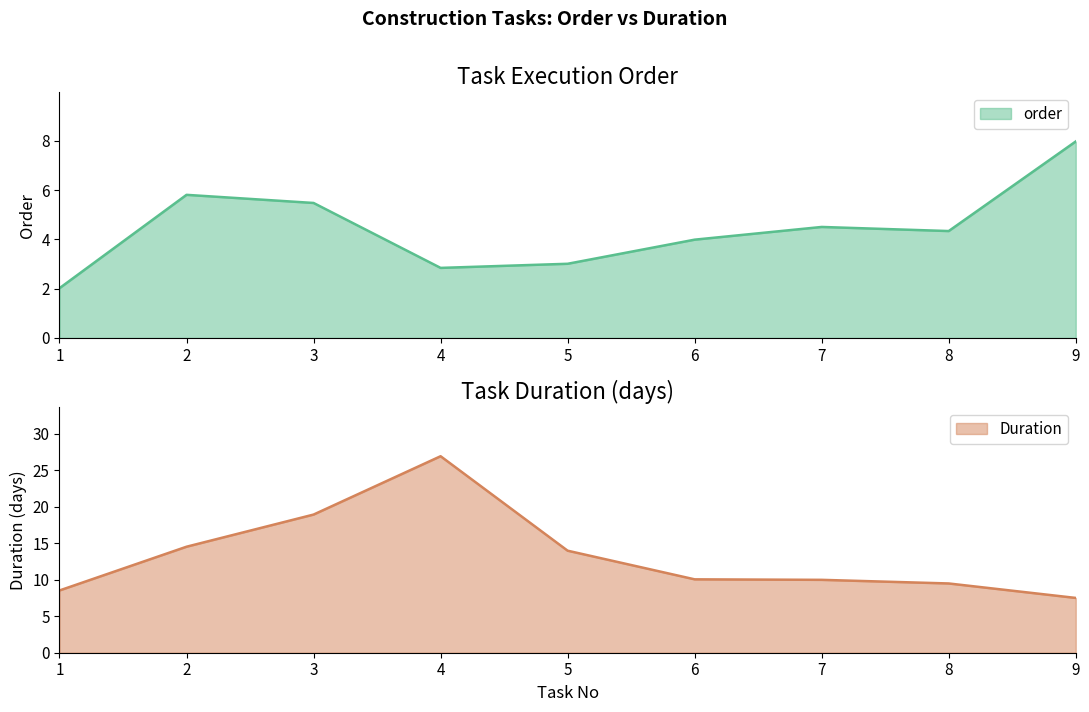

Is the value of order at 9 greater than the value of Duration at 5?

No